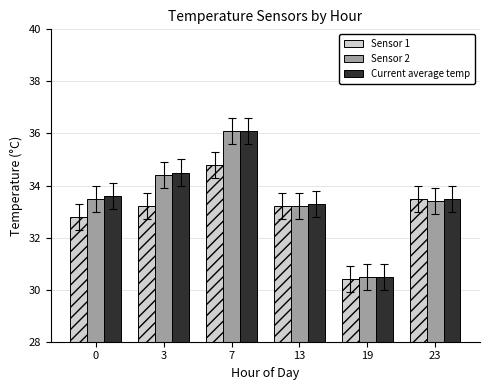

Is it true that Current average temp equals 14.4 at 0?

False